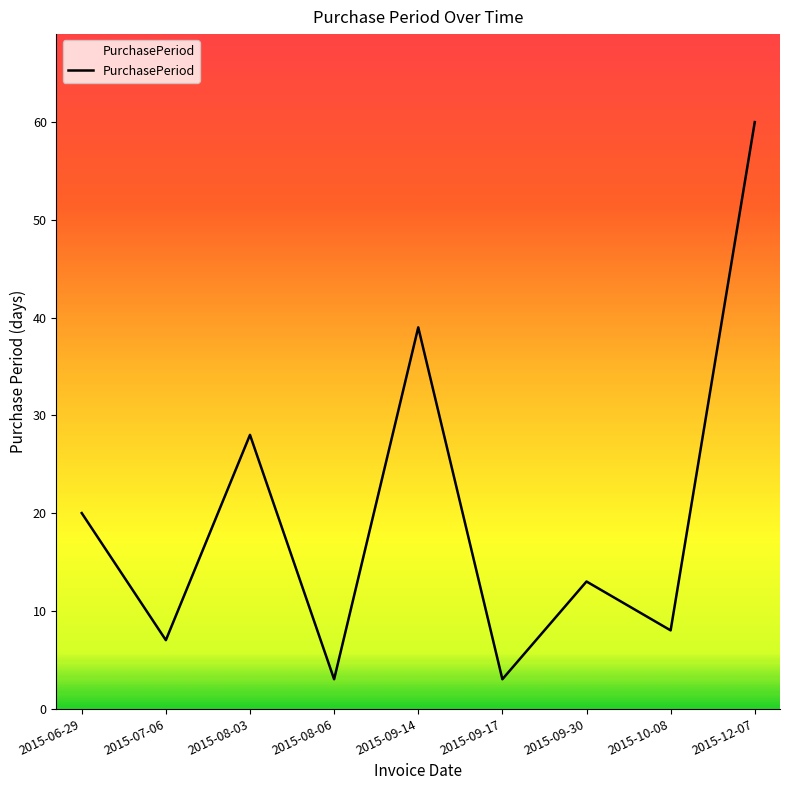

What is the change in value from 2015-08-06 to 2015-09-14?

+36